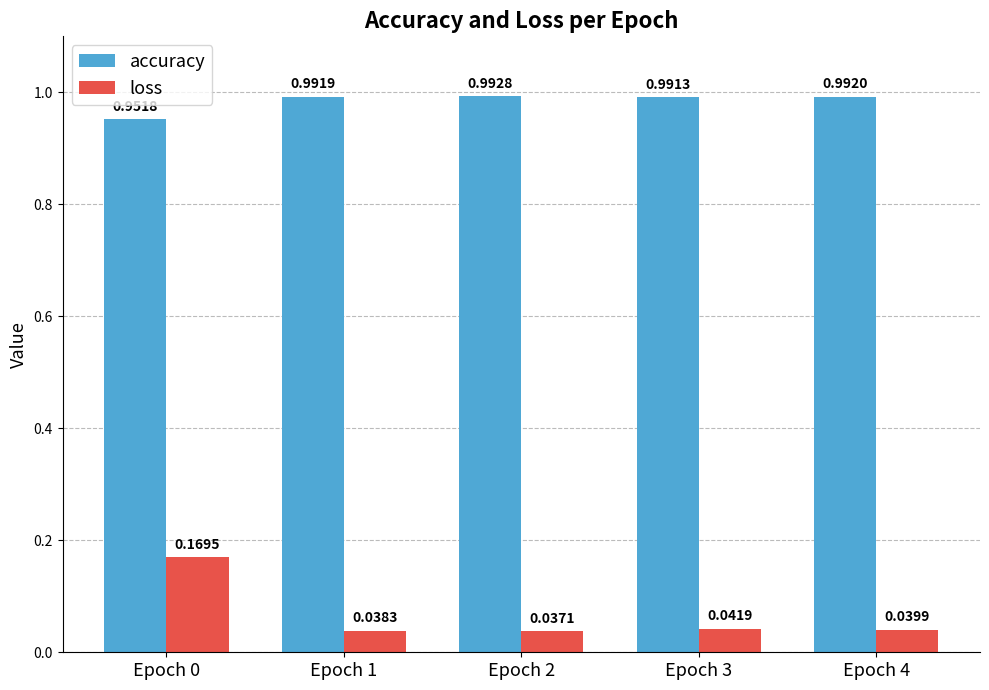

How many bars are there in total?

10